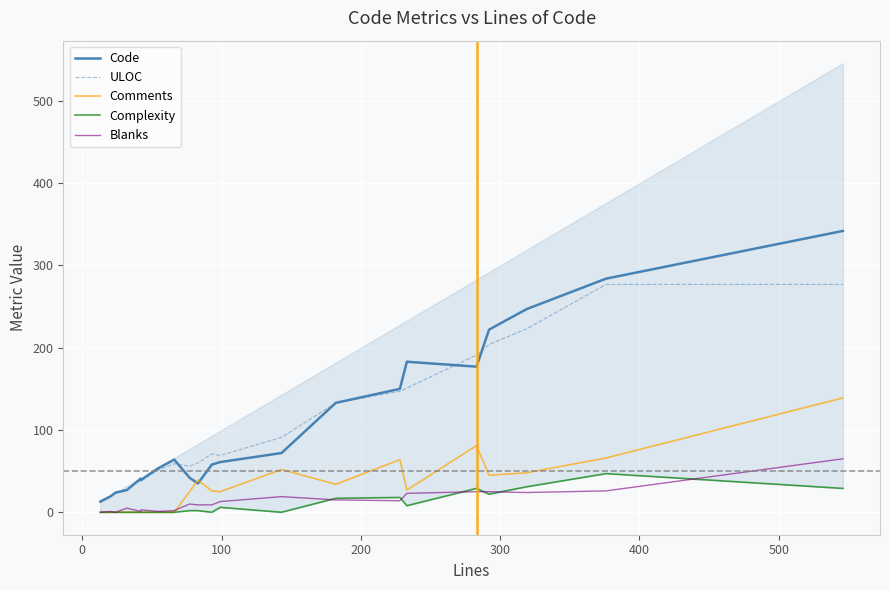

The Blanks series shows -29 at 100. True or false?

False